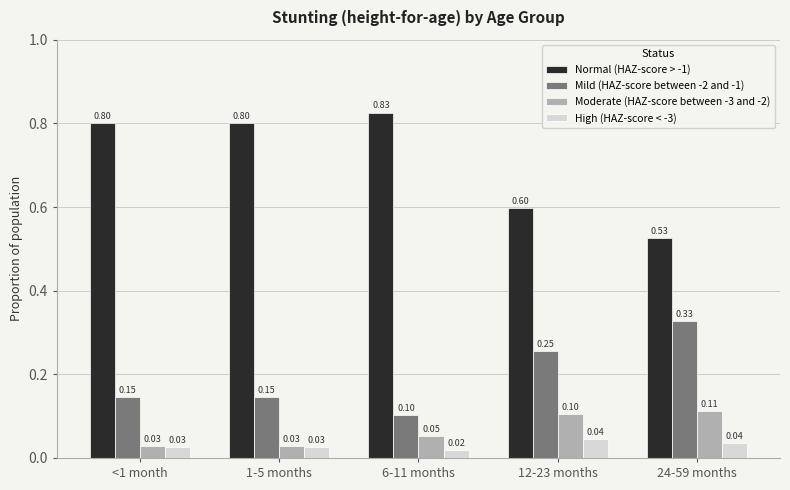

Rank the series at 6-11 months from highest to lowest value.

Normal (HAZ-score > -1), Mild (HAZ-score between -2 and -1), Moderate (HAZ-score between -3 and -2), High (HAZ-score < -3)